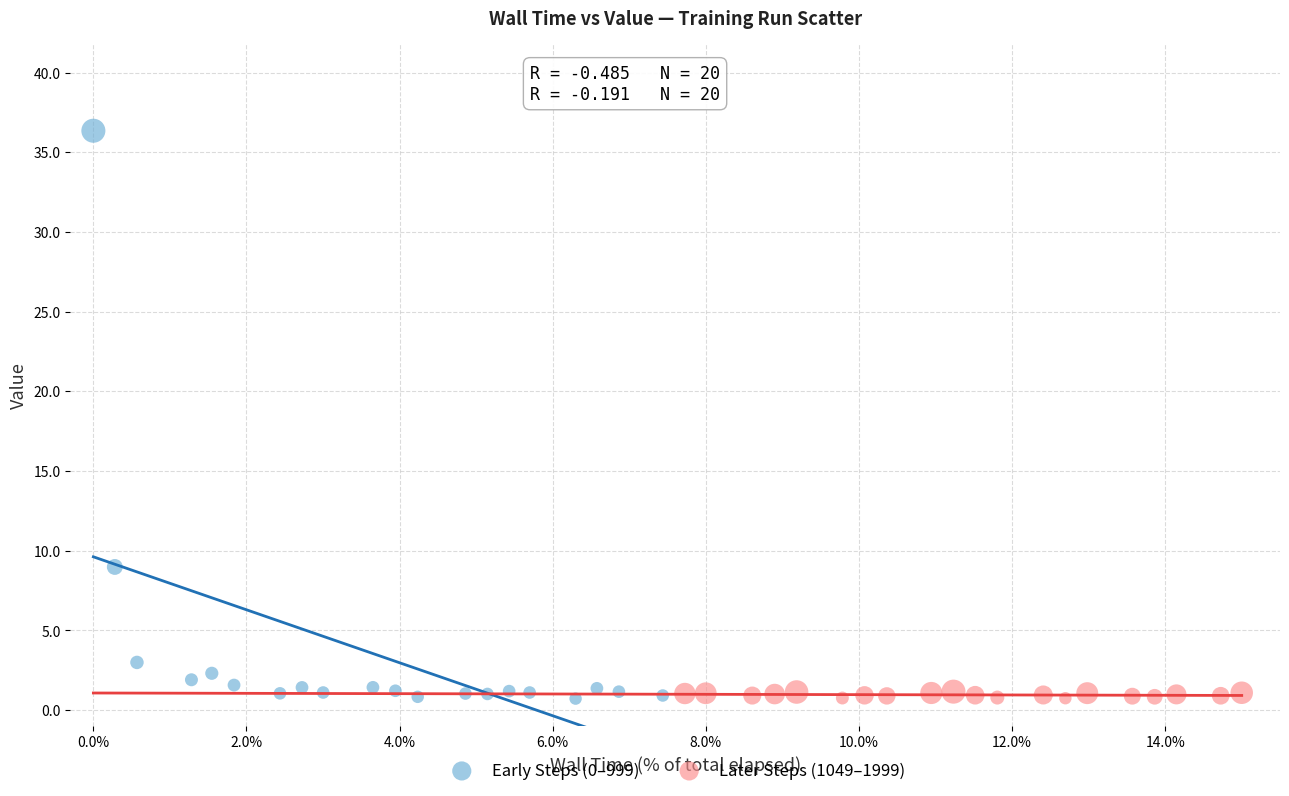

Which series has the widest spread of Y values?

Early Steps (0–999)